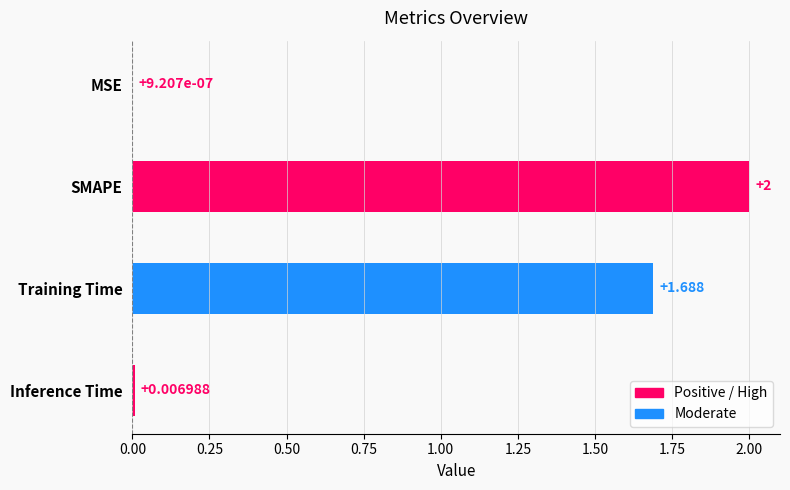

Between Training Time and MSE, which is larger?

Training Time